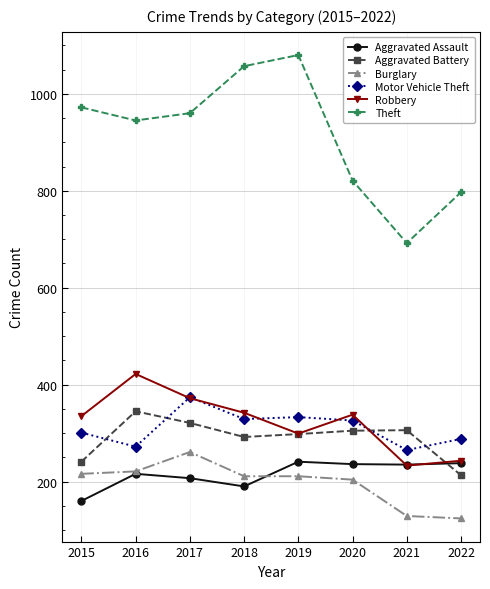

How many data points does each series have?

8